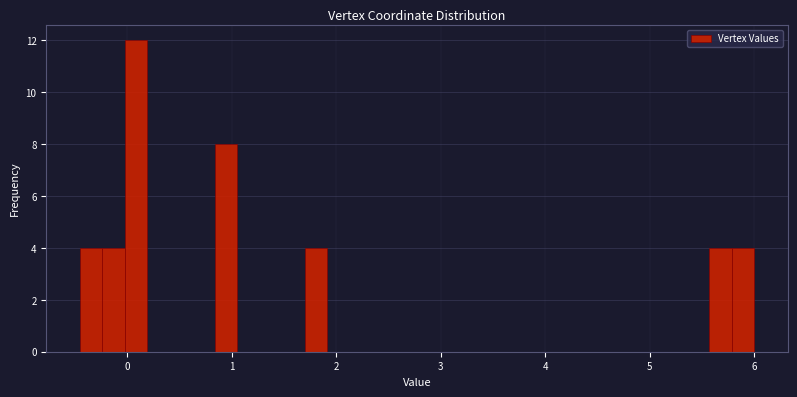

Around what value on the x-axis is the tallest bar? Give the approximate position of its centre, as read against the axis.

0.1